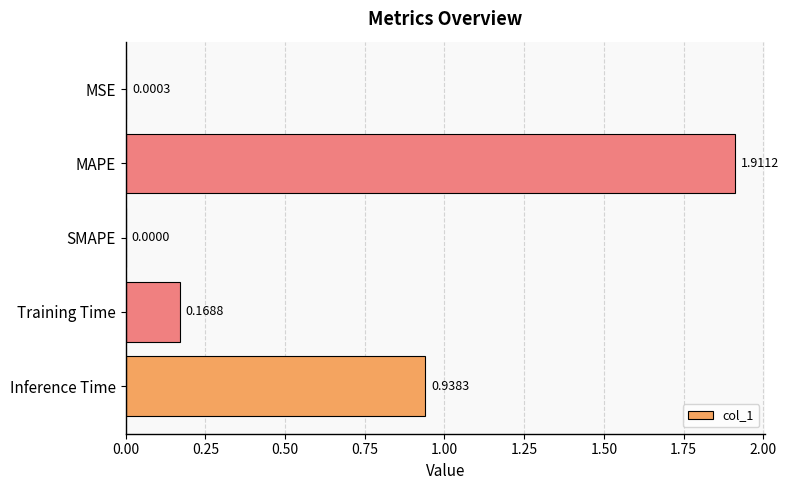

Which category has the highest value across all series?

MAPE